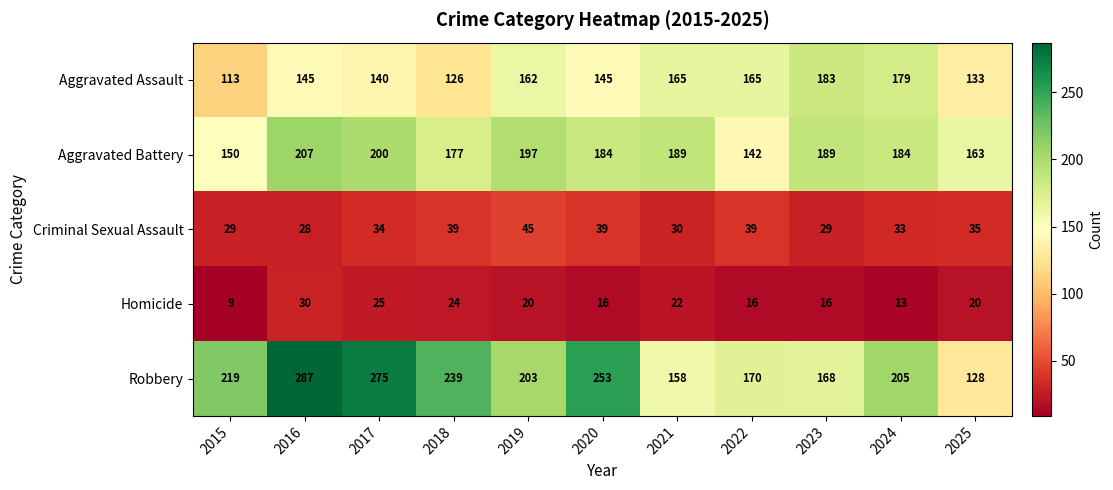

How many data points does each series have?

11